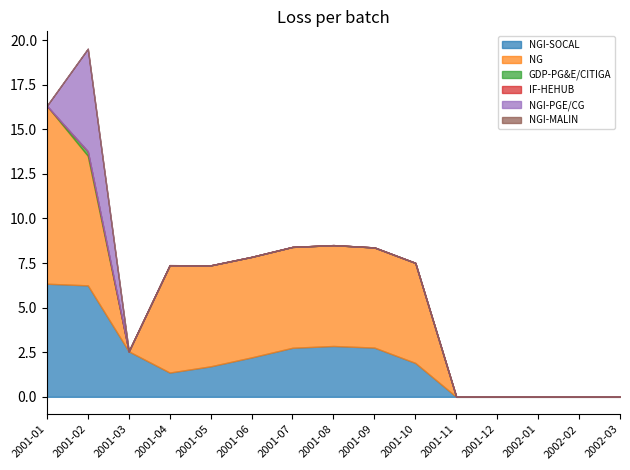

Which category has the highest value in the NG series?

2001-01